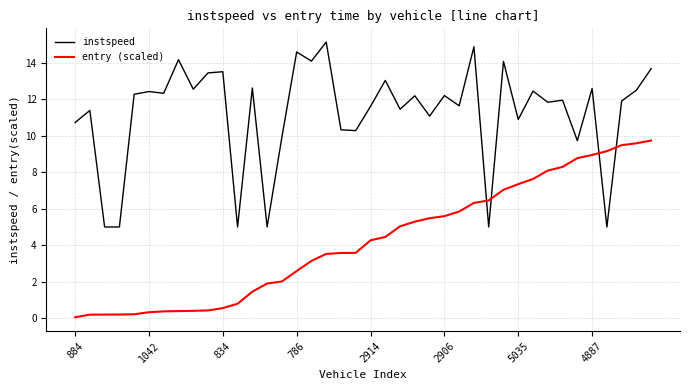

Rank the series by their average value, from lowest to highest.

entry (scaled), instspeed